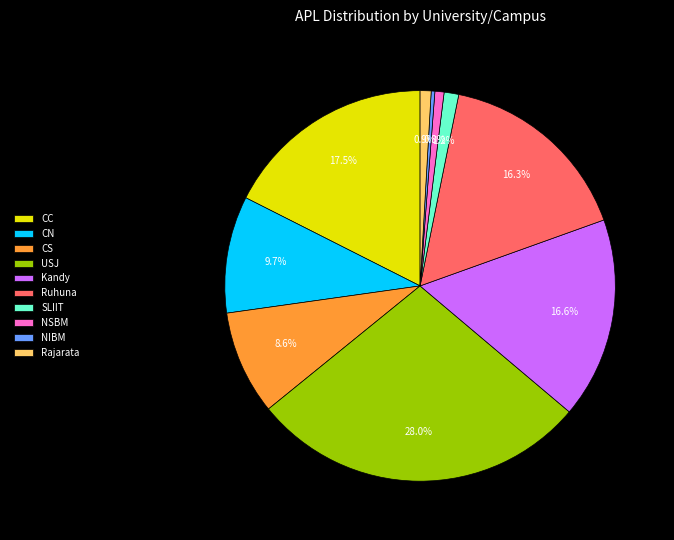

To the nearest percent, what portion does CN represent?

10%